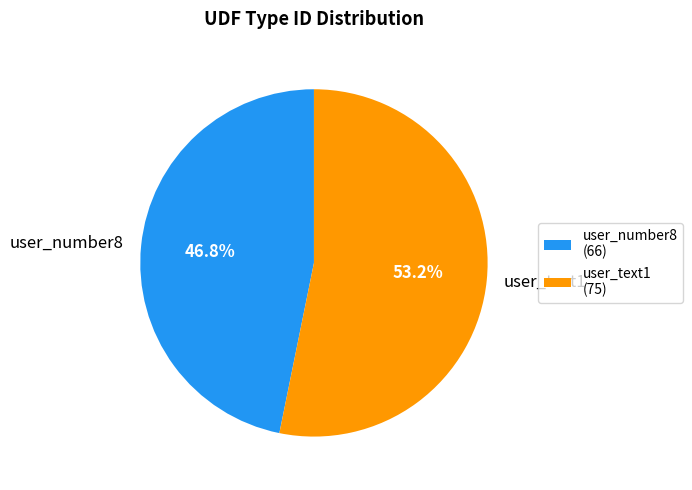

True or false: user_number8 accounts for 47% of the total.

True